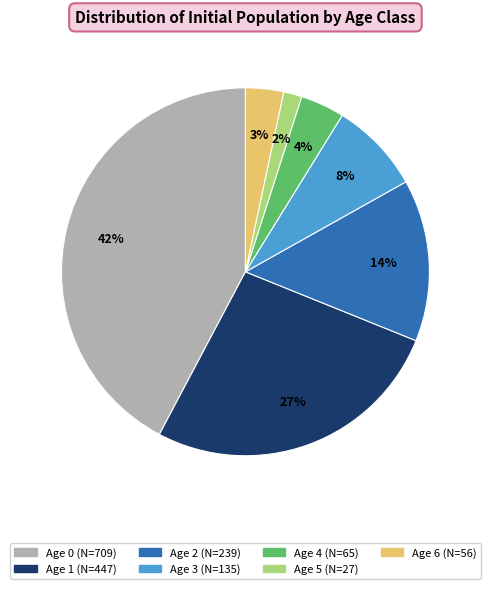

Is there a majority slice in this chart?

No